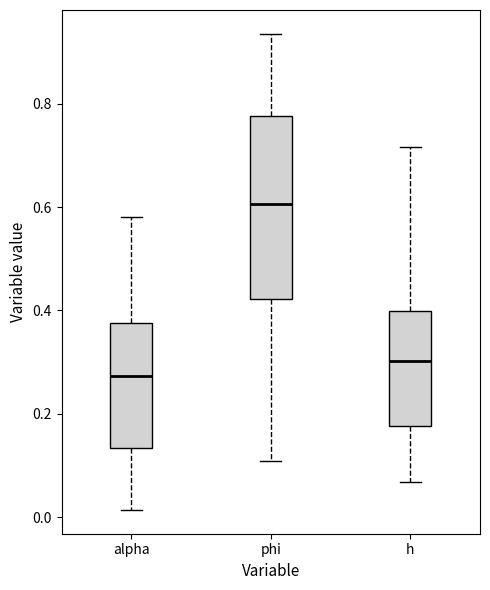

Reading left to right, read every box against the y-axis: the position of its median line, the range the box covers, and the ends of its whiskers. The values are not printed on the chart, so give them approximately, as read against the axis.

alpha: median 0.28, box 0.14 to 0.38, whiskers 0.02 to 0.58
phi: median 0.60, box 0.42 to 0.78, whiskers 0.10 to 0.94
h: median 0.30, box 0.18 to 0.40, whiskers 0.06 to 0.72